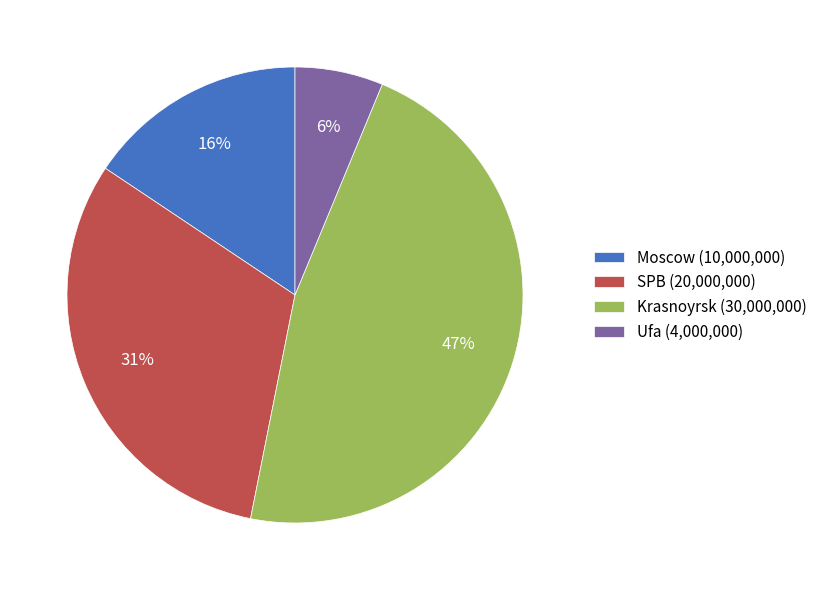

Between Moscow (10,000,000) and Krasnoyrsk (30,000,000), which is larger?

Krasnoyrsk (30,000,000)